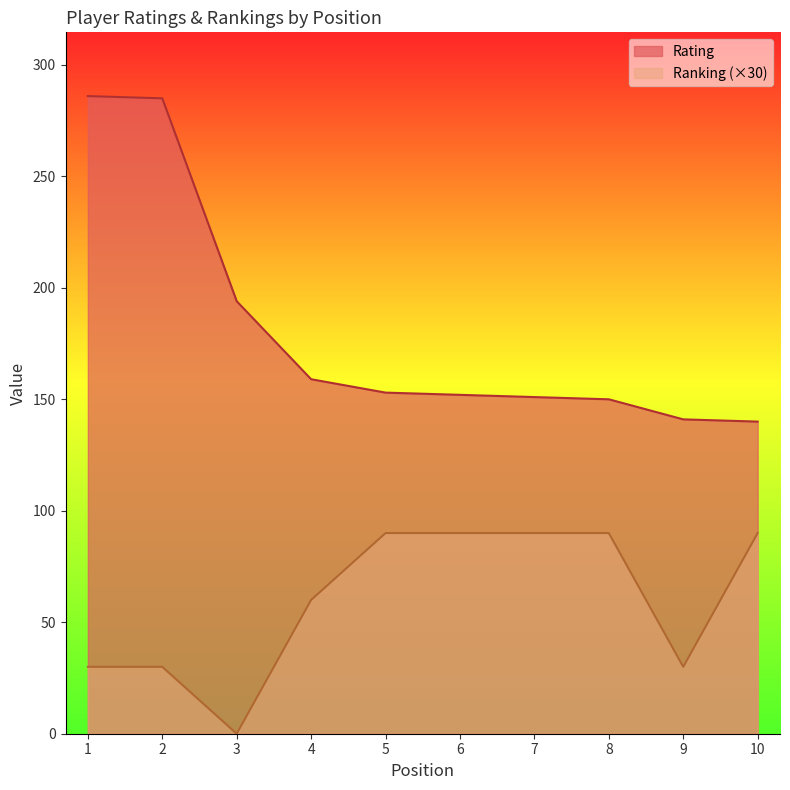

Reading left to right, transcribe all the data shown in this chart.

Rating: 286	285	194	159	153	152	151	150	141	140
Ranking: 30	30	0	60	90	90	90	90	30	90